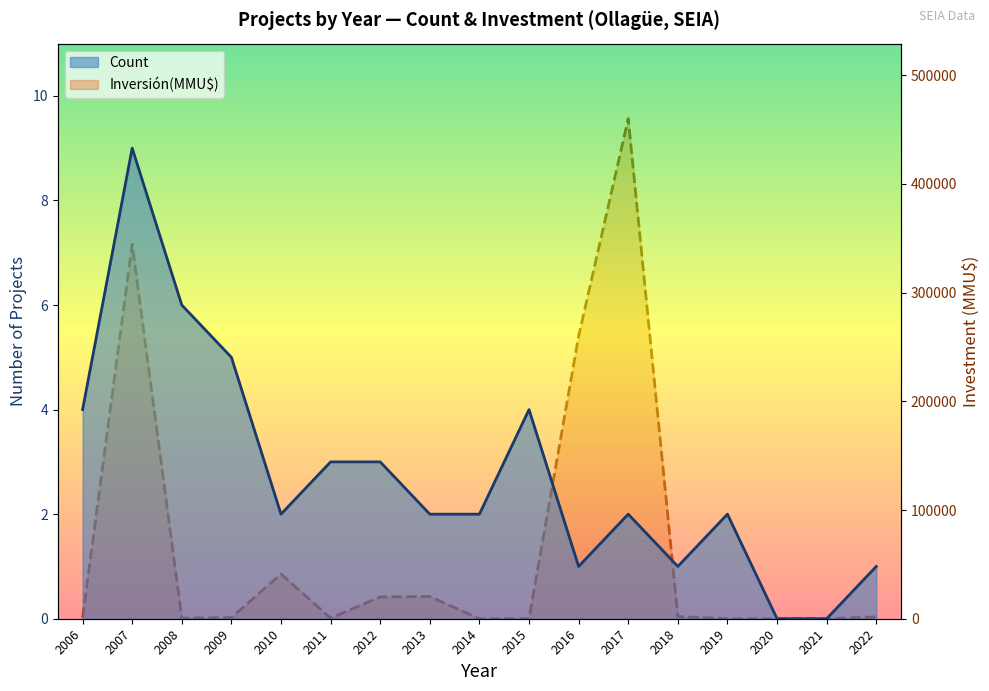

What is the spread (max minus min) of values at 2010?

41151.0